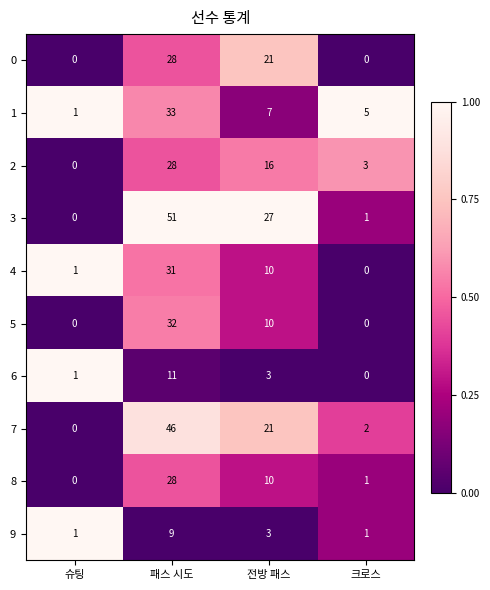

At which label does 8 reach its minimum?

슈팅